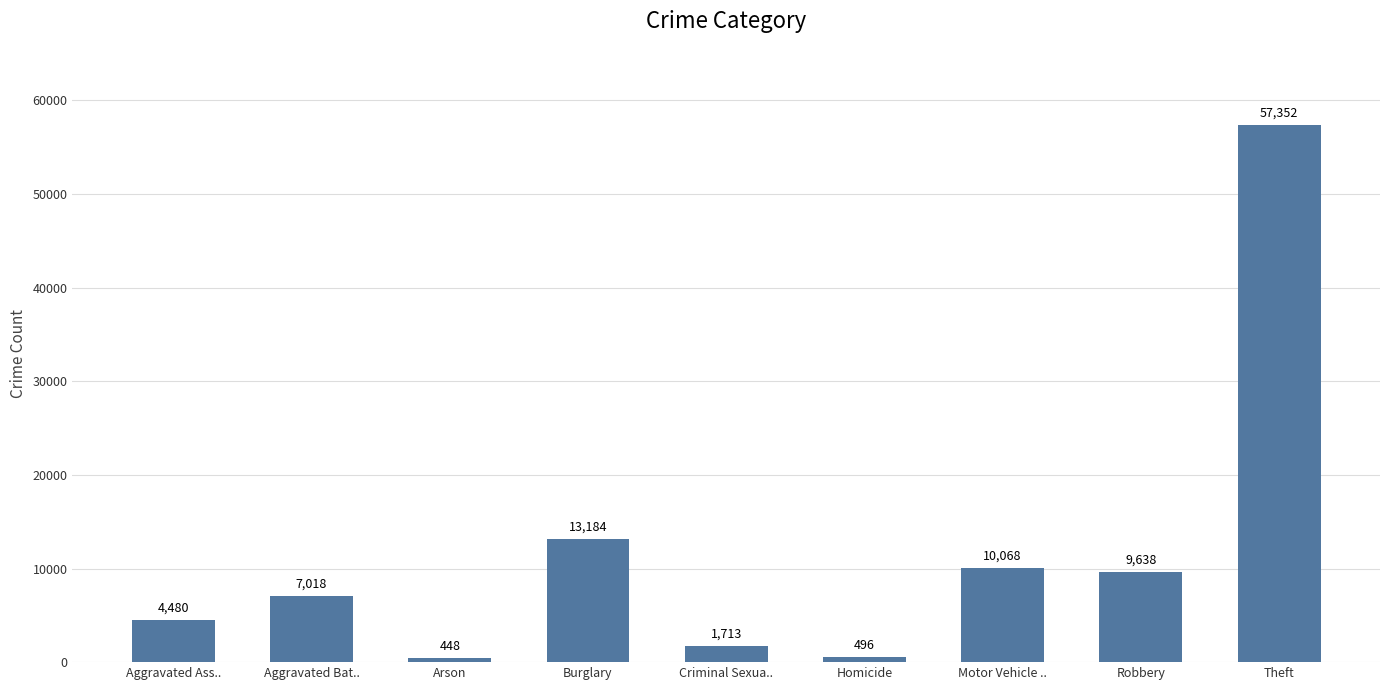

The value at Robbery is 9638. True or false?

True